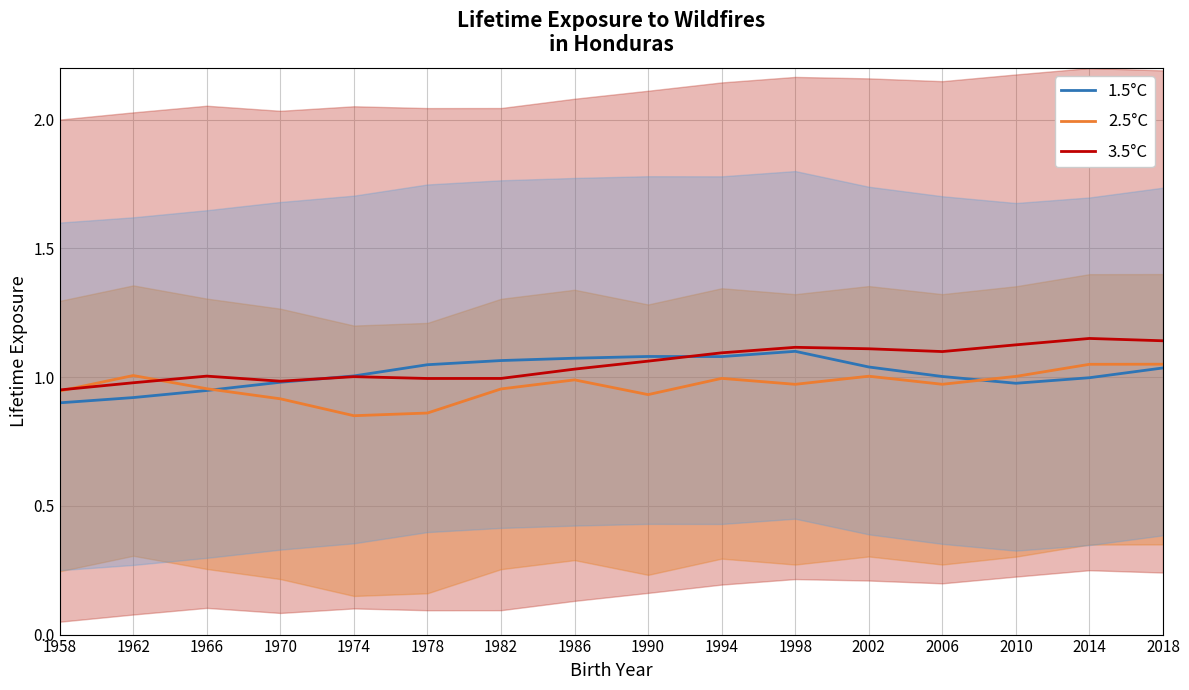

In 2.5°C, how many points are lower than both neighbors (excluding endpoints)?

4